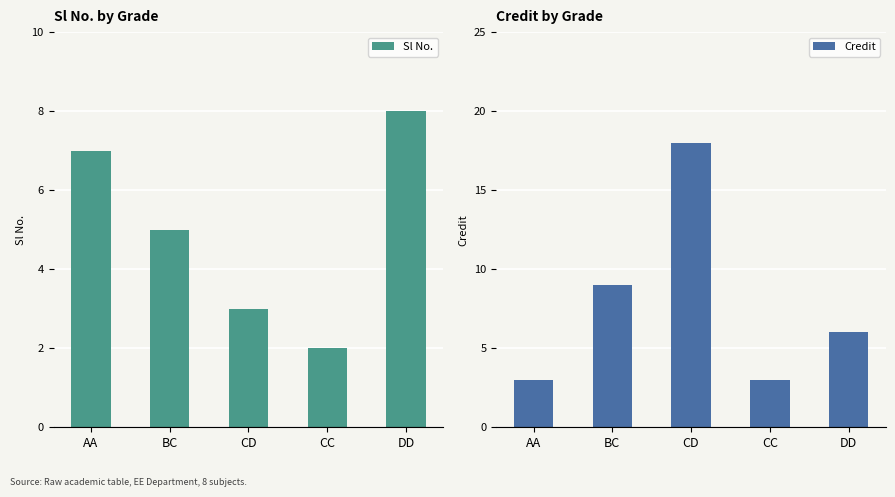

What is the difference between the Credit values at AA and BC?

6